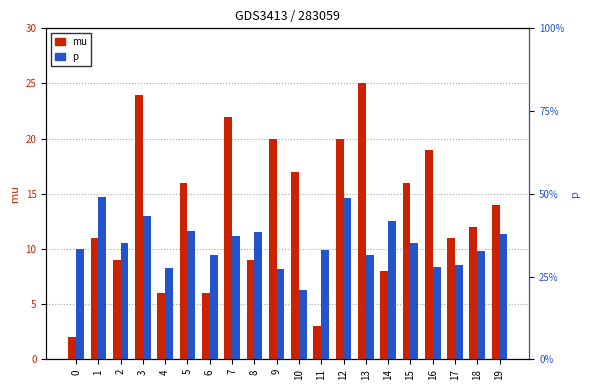

What is the value of the mu bar at the 16th from the left?

16.0